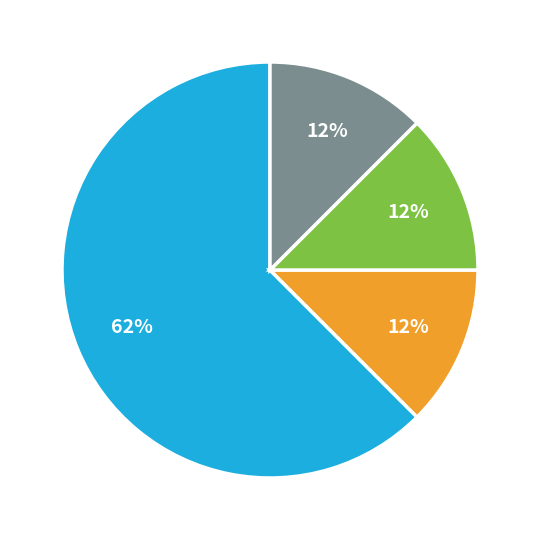

Is there any slice that represents more than half of the pie?

Yes